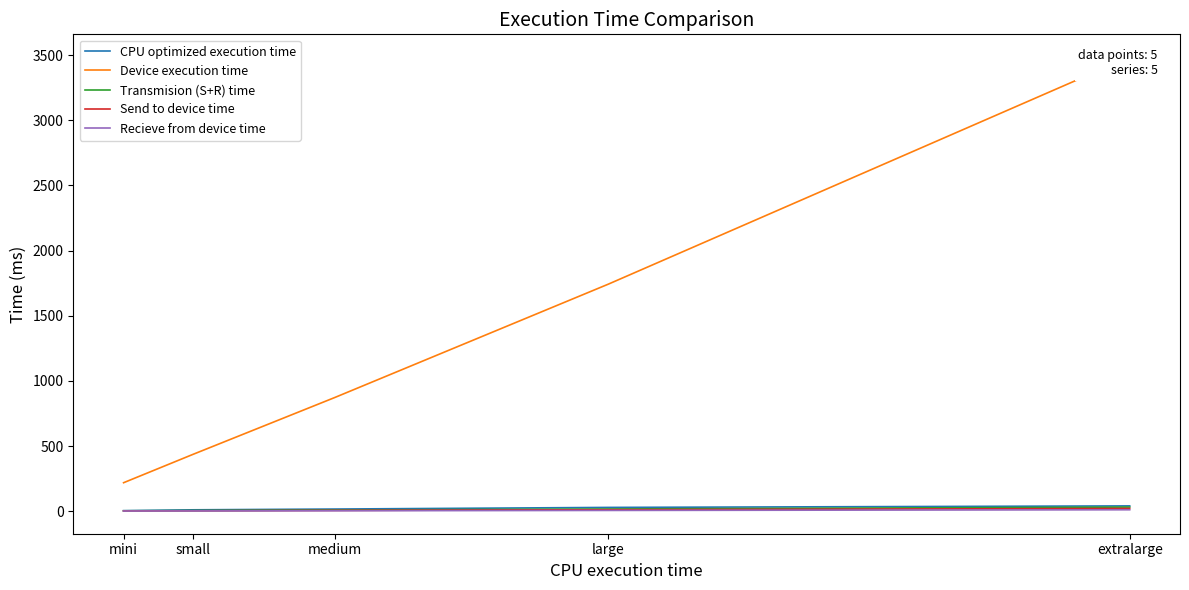

Reading left to right, what are all the values shown in this chart?

CPU optimized execution time: 3.7	10.3	16.2	28.7	40.4
Device execution time: 218.3	436.2	871.5	1742.3	3485.7
Transmision (S+R) time: 2.8	4.7	8.7	16.6	31.3
Send to device time: 1.8	3.0	5.8	11.1	20.7
Recieve from device time: 1.0	1.7	3.0	5.6	10.7